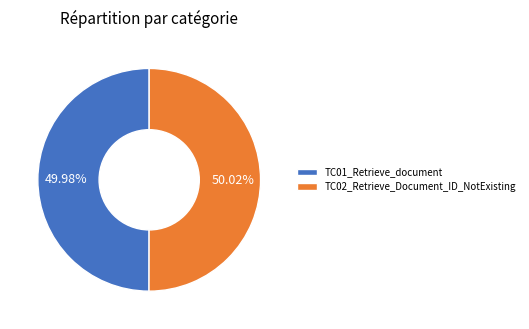

The TC02_Retrieve_Document_ID_NotExisting slice represents 36% of the pie. True or false?

False